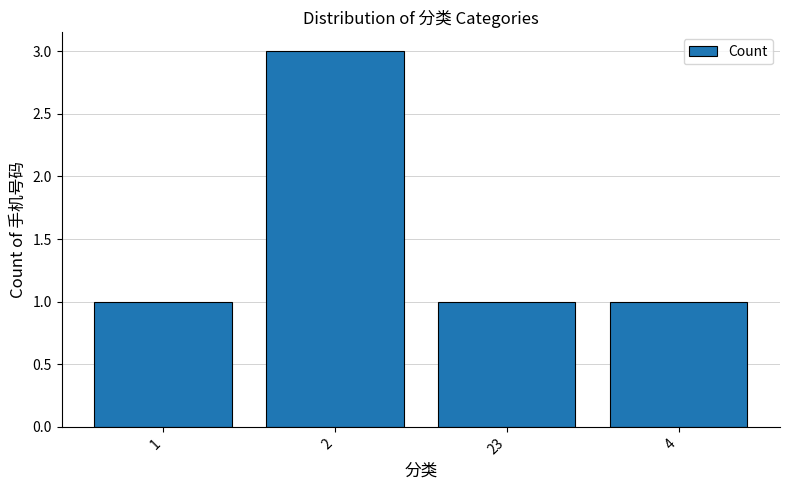

What is the change in value from 1 to 2?

+2